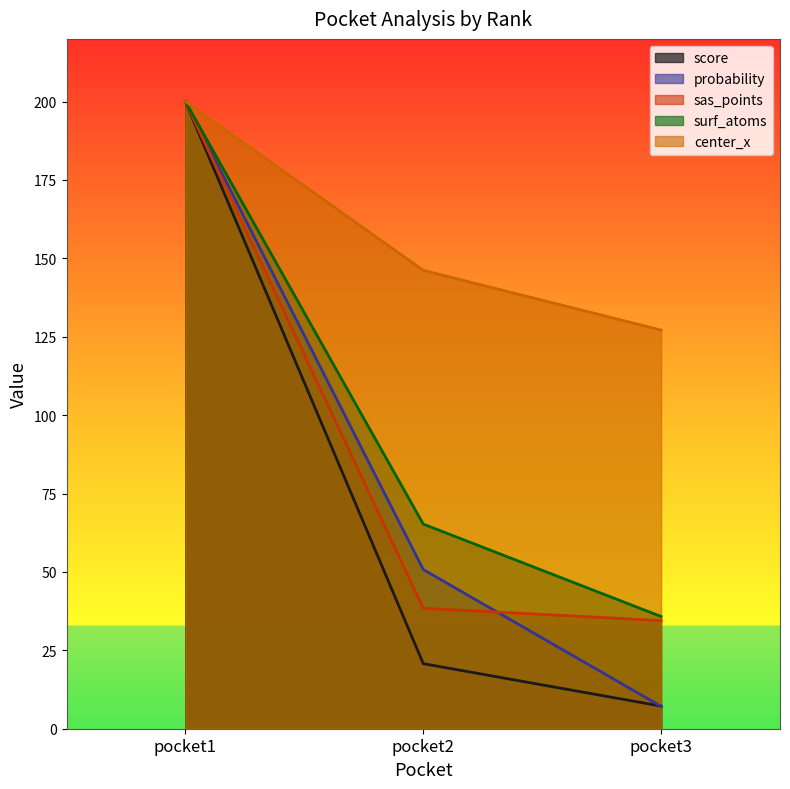

Rank the series by their maximum value, from highest to lowest.

score, probability, sas_points, surf_atoms, center_x